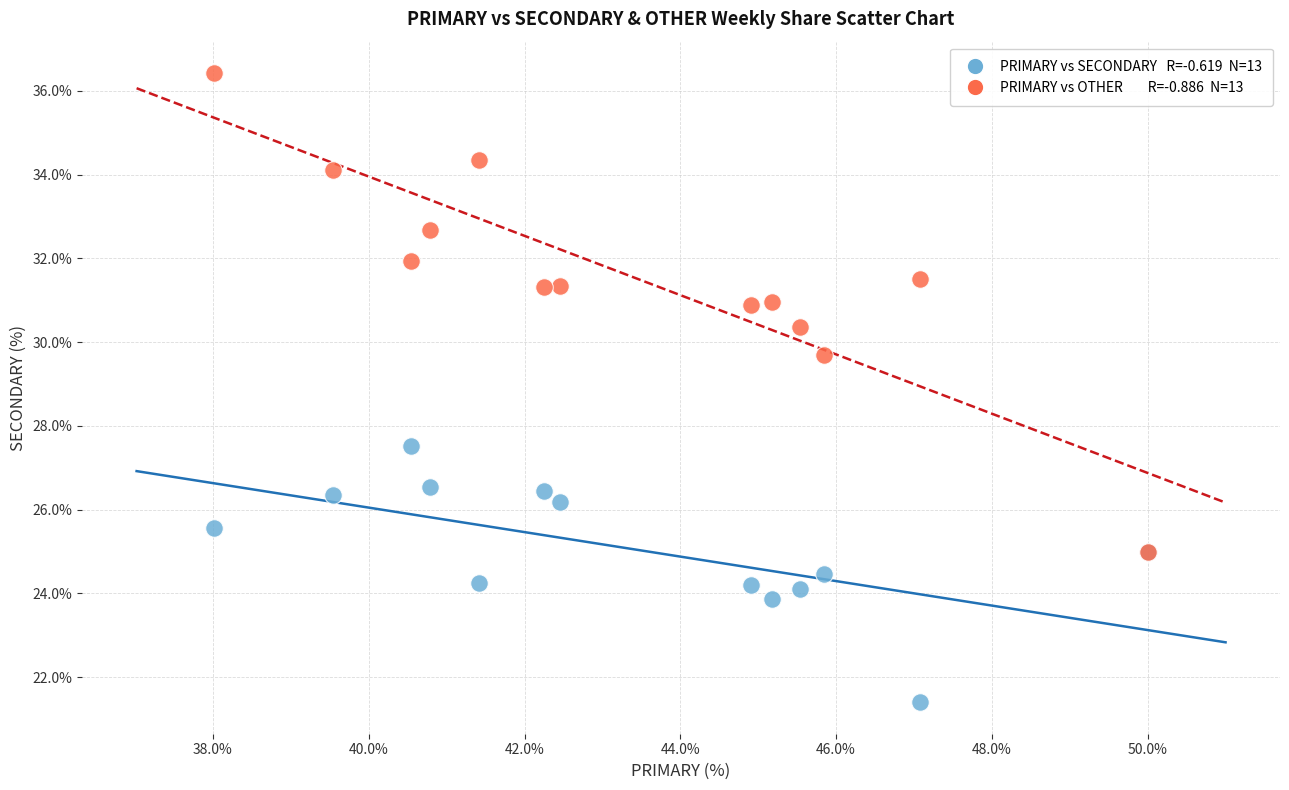

Across all series, what Y value is closest to 28?

27.5